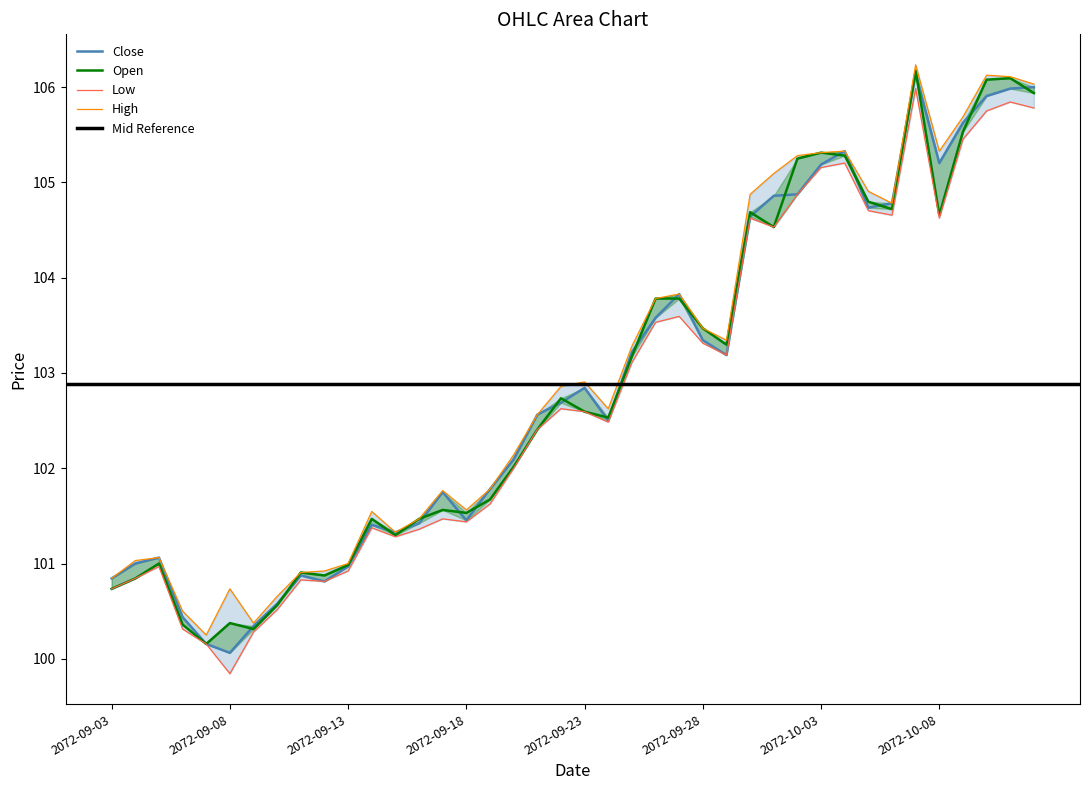

At which label does Open reach its peak?

2072-10-07